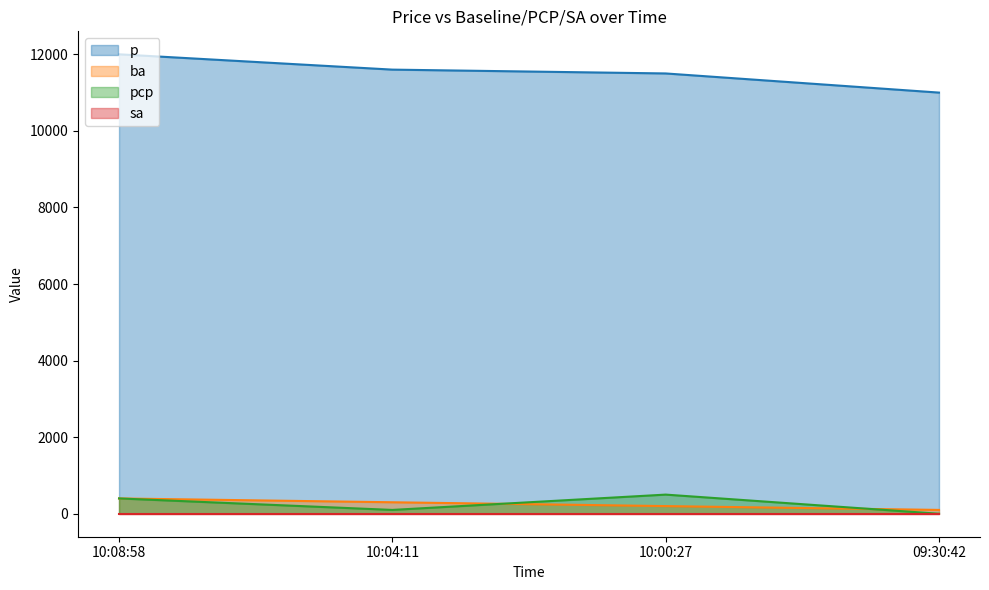

At how many categories does at least one series exceed 11607?

1